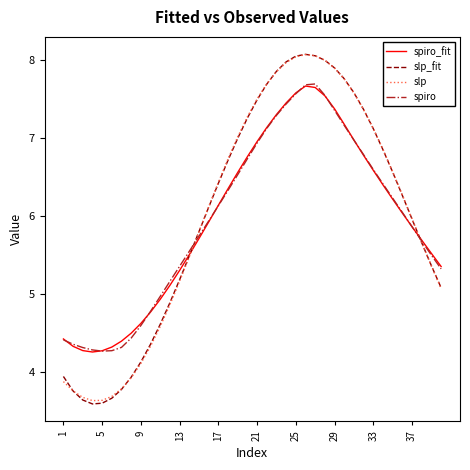

Which series has the widest spread of values?

slp_fit